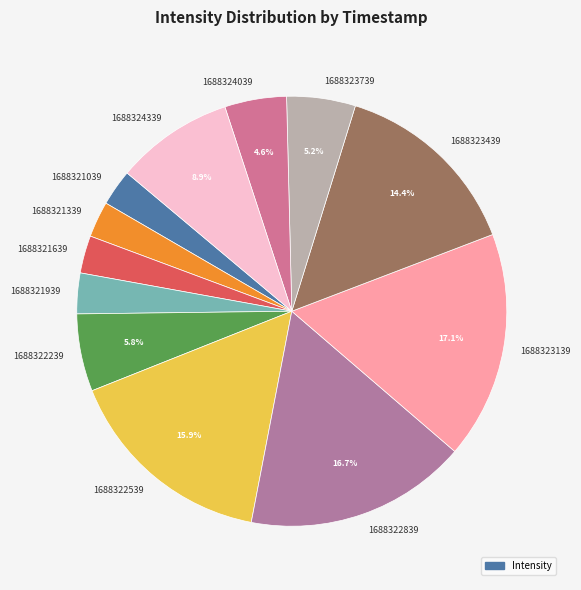

Do 1688322239 and 1688323139 together represent more than half of the pie?

No